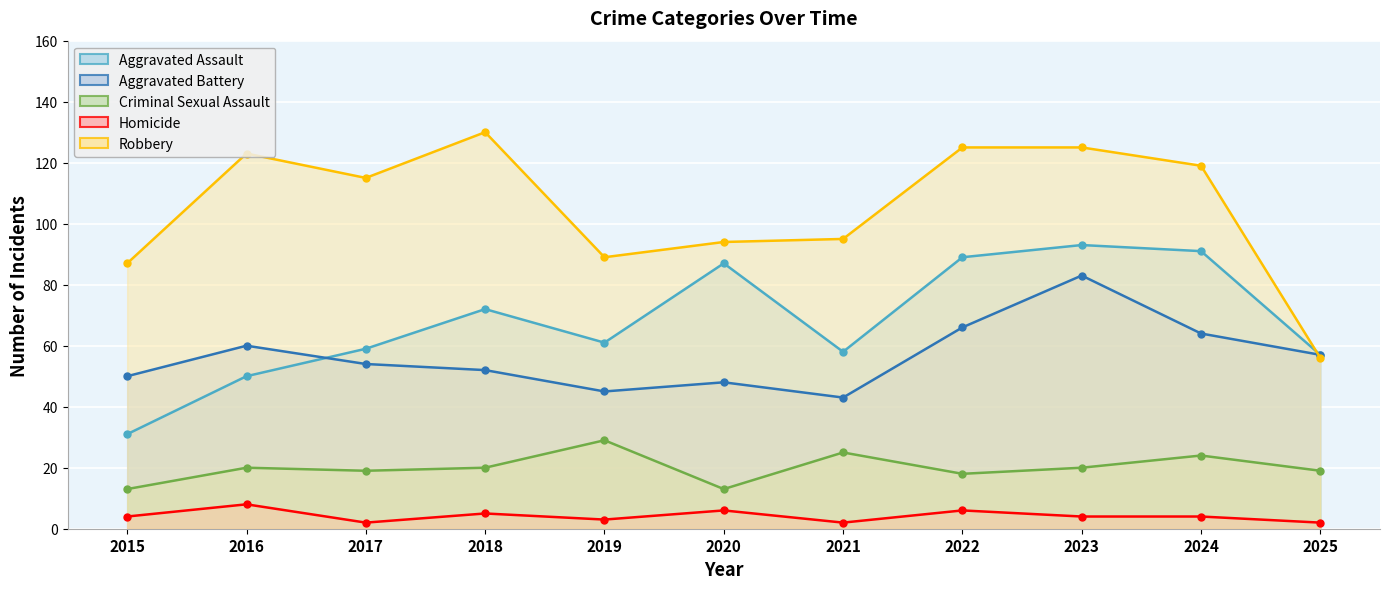

What is the difference between the highest and lowest values at 2015?

83